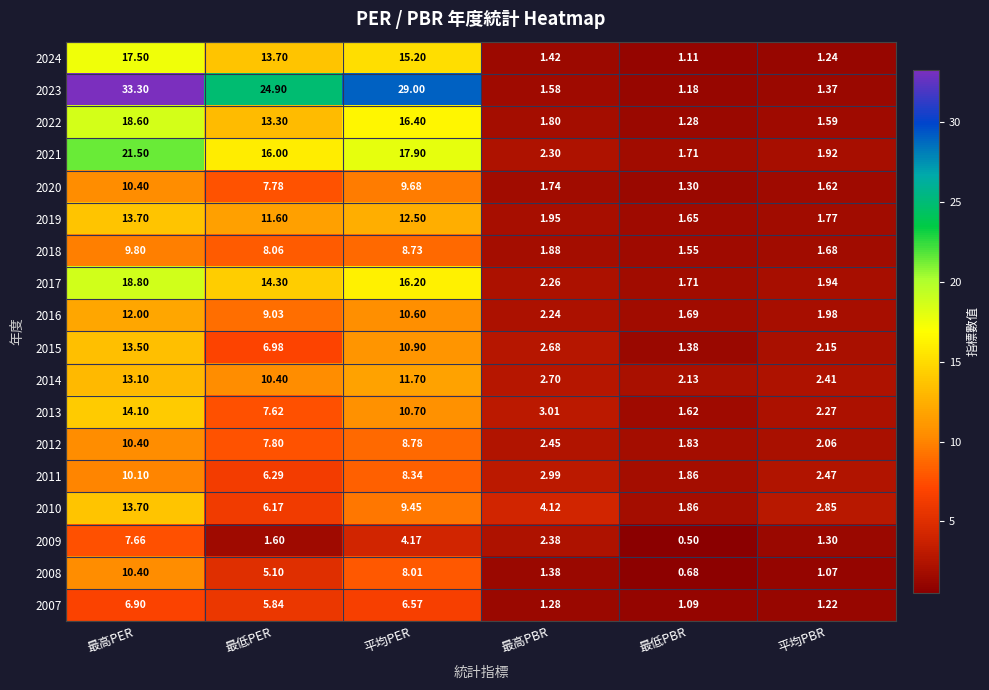

Is the value of 2019 at 最低PBR greater than the value of 2013 at 最低PER?

No